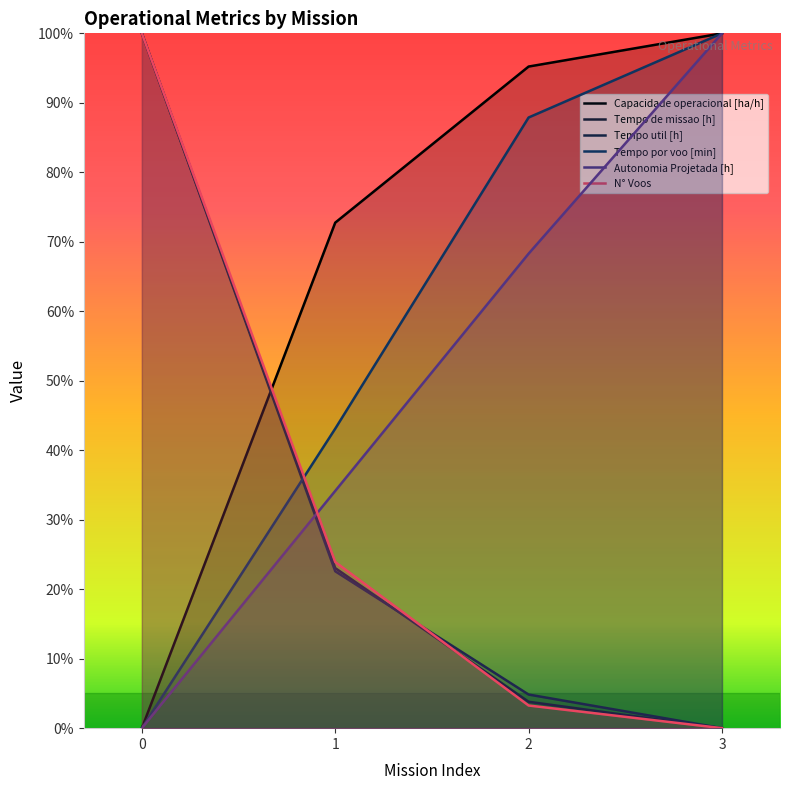

Reading left to right, what are all the values shown in this chart?

Capacidade operacional [ha/h]: 0.0	72.8	95.2	100.0
Tempo de missao [h]: 100.0	23.0	3.8	0.0
Tempo util [h]: 100.0	22.6	4.8	0.0
Tempo por voo [min]: 0.0	43.1	87.9	100.0
Autonomia Projetada [h]: 0.0	34.1	68.3	100.0
N° Voos: 100.0	23.9	3.3	0.0